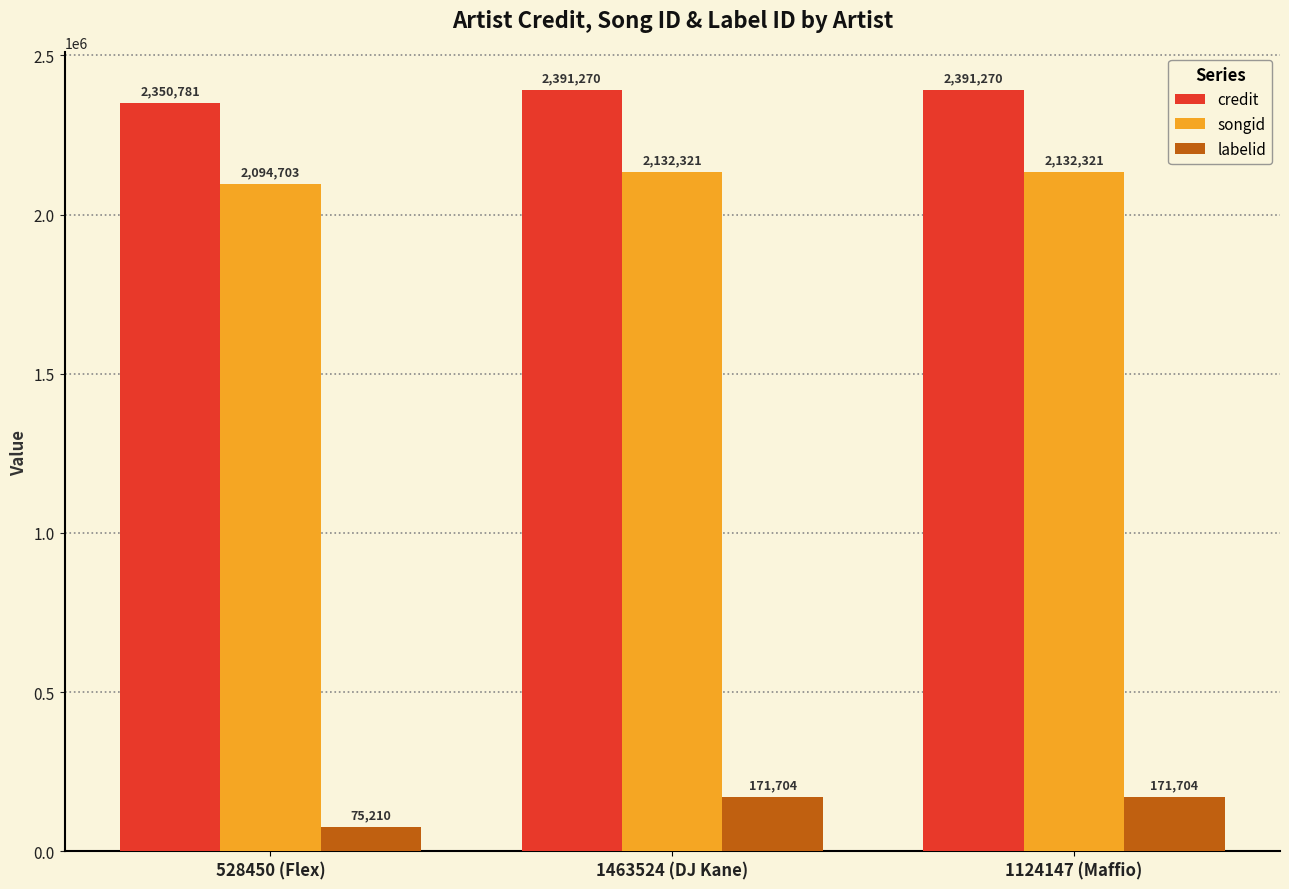

List the series in order of their peak value, highest first.

credit, songid, labelid